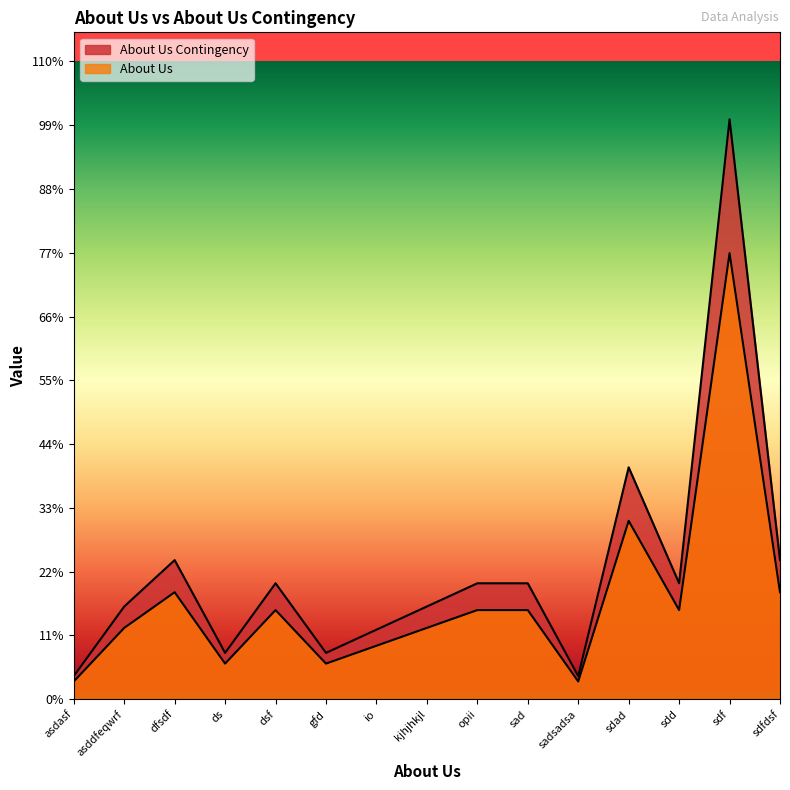

How many values in the About Us Contingency series exceed 6?

8